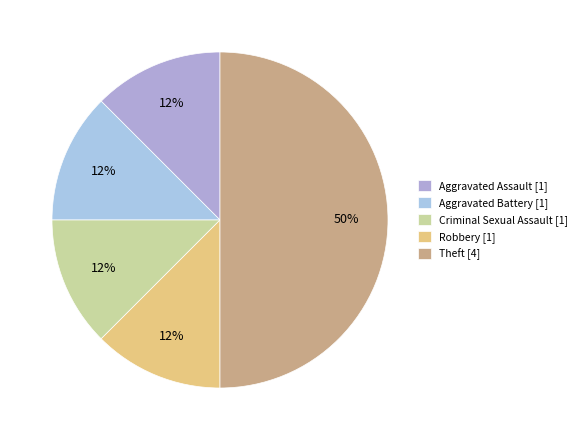

How many segments does this pie chart have?

5